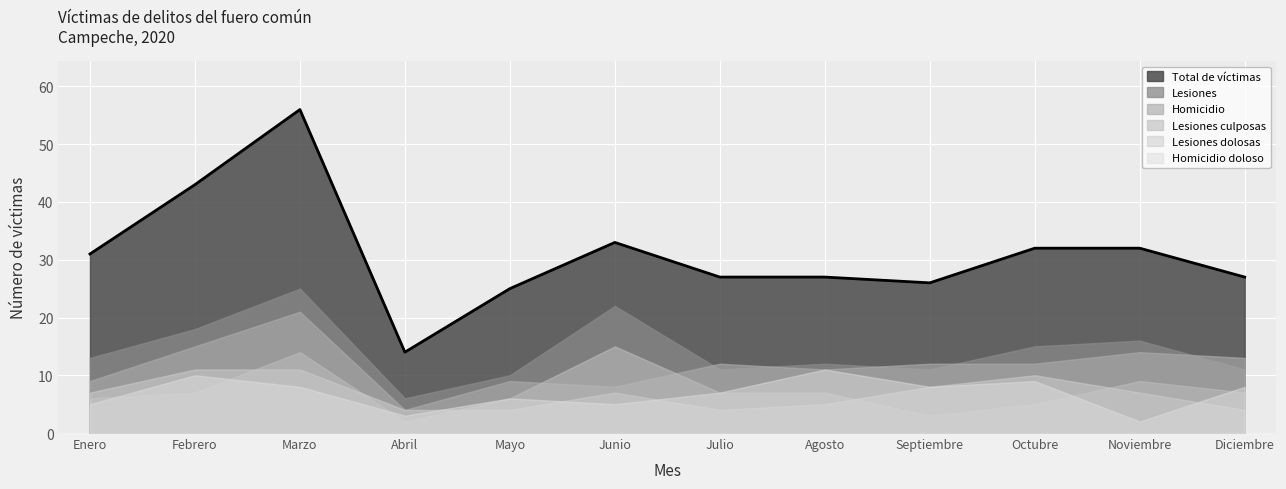

What is the approximate value of Homicidio doloso at Junio?

5